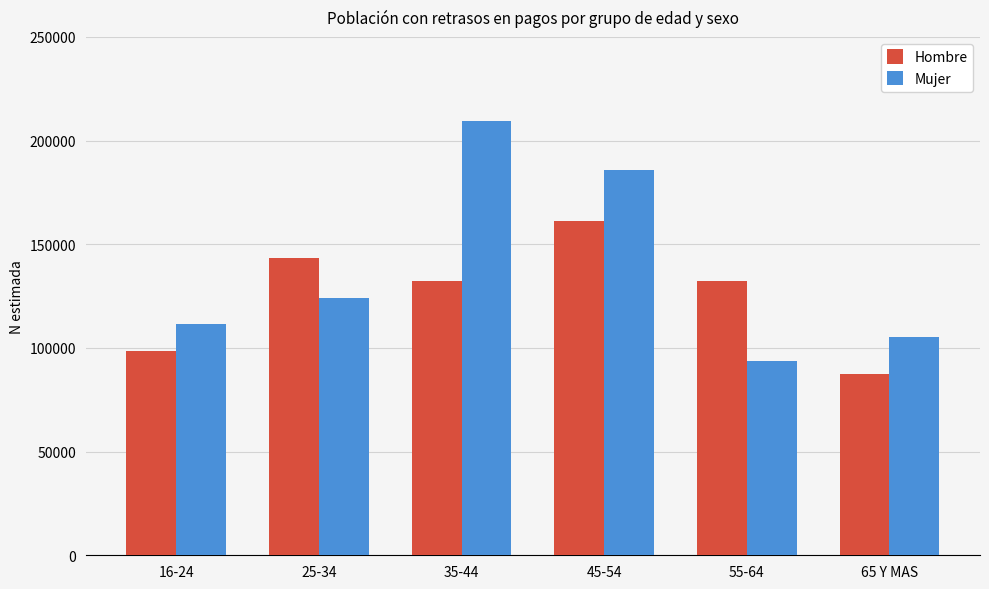

What is the approximate value of Hombre at 35-44?

132404